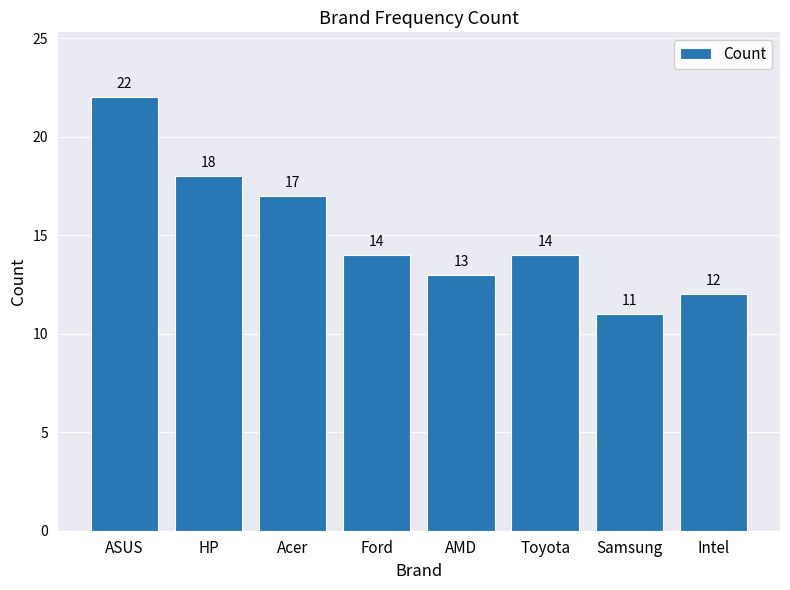

What is the value of the 7th bar from the left?

11